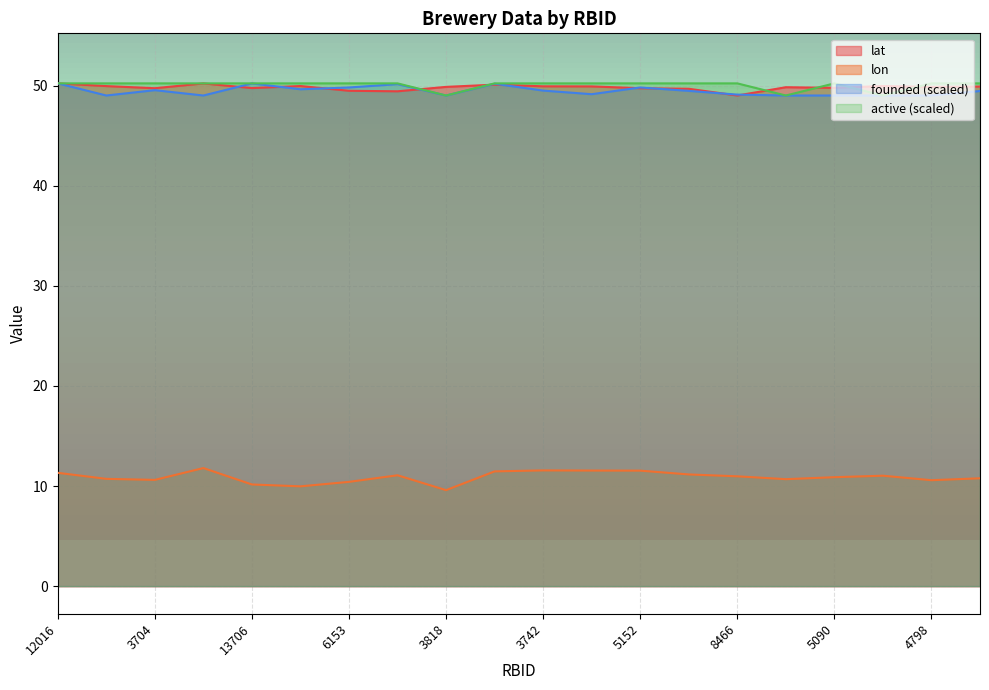

What value does the lon series have at 3742?

11.6